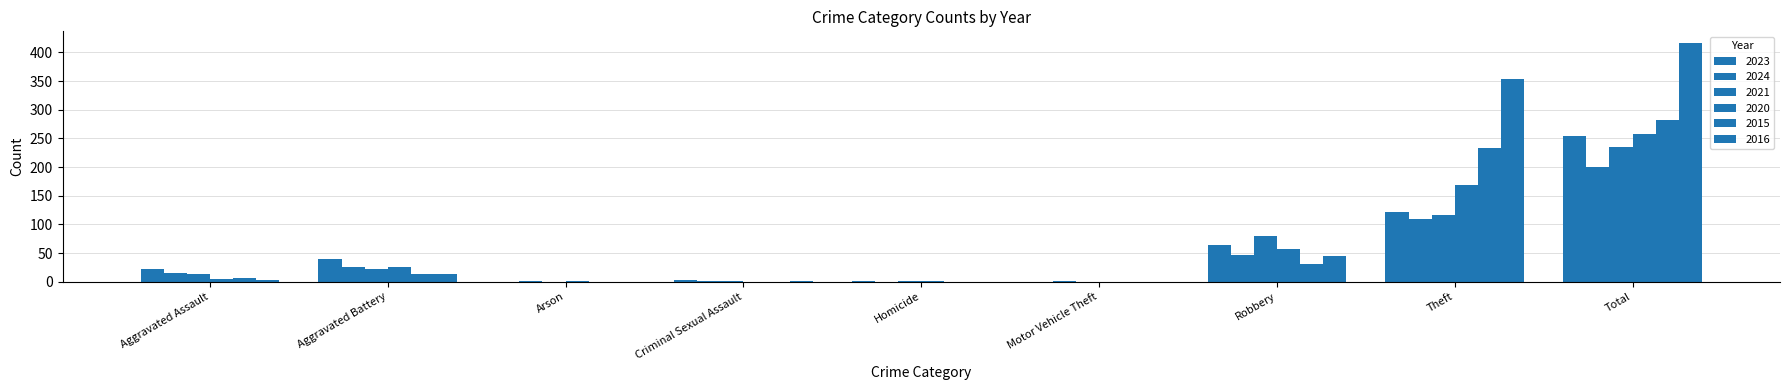

Rank the series by their maximum value, from lowest to highest.

2024, 2021, 2023, 2020, 2015, 2016